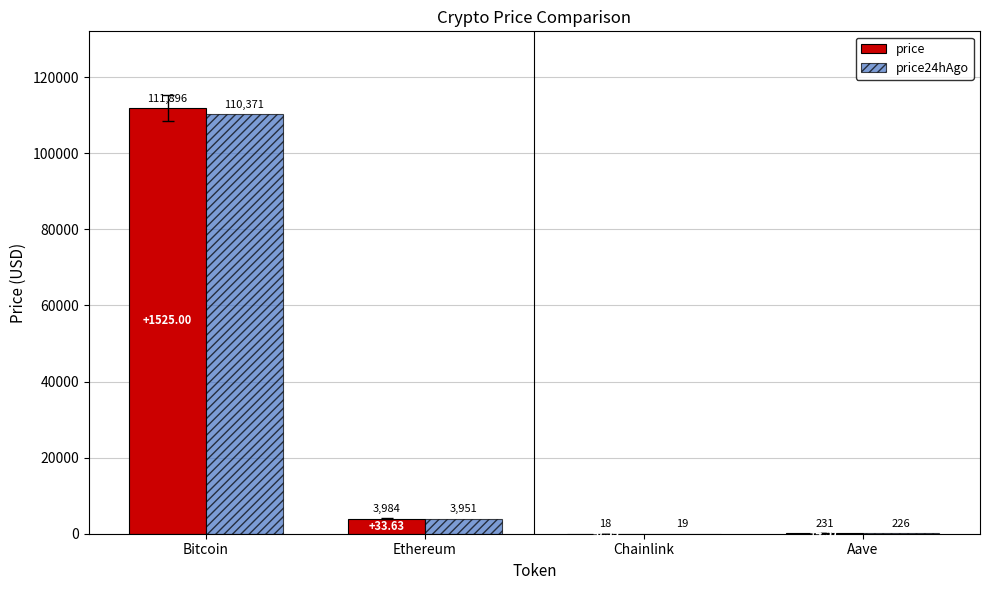

At which label does price24hAgo first exceed 3950?

Bitcoin